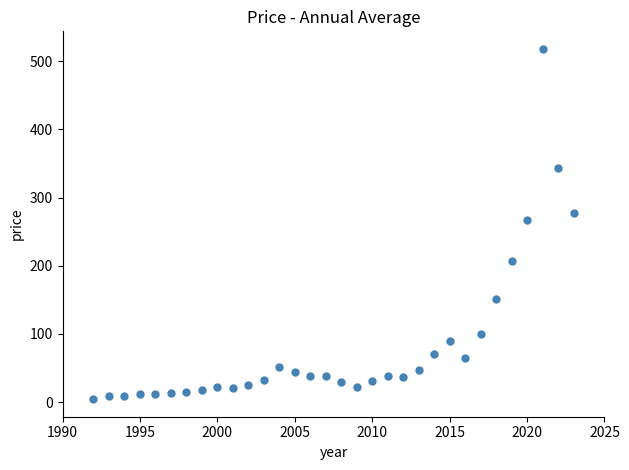

What is the range of X values (max minus min)?

31.0